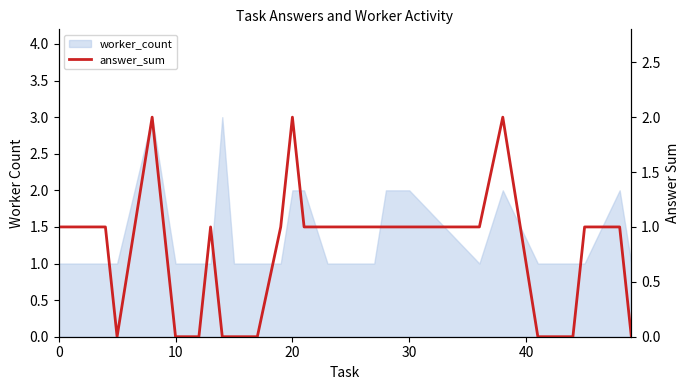

What is the sum of all values?

21